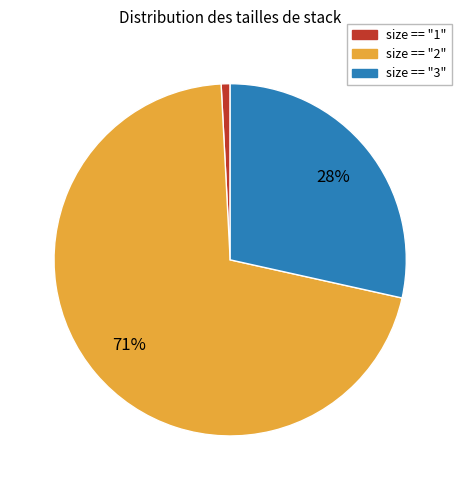

Combined, do size == "2" and size == "3" account for over 50%?

Yes